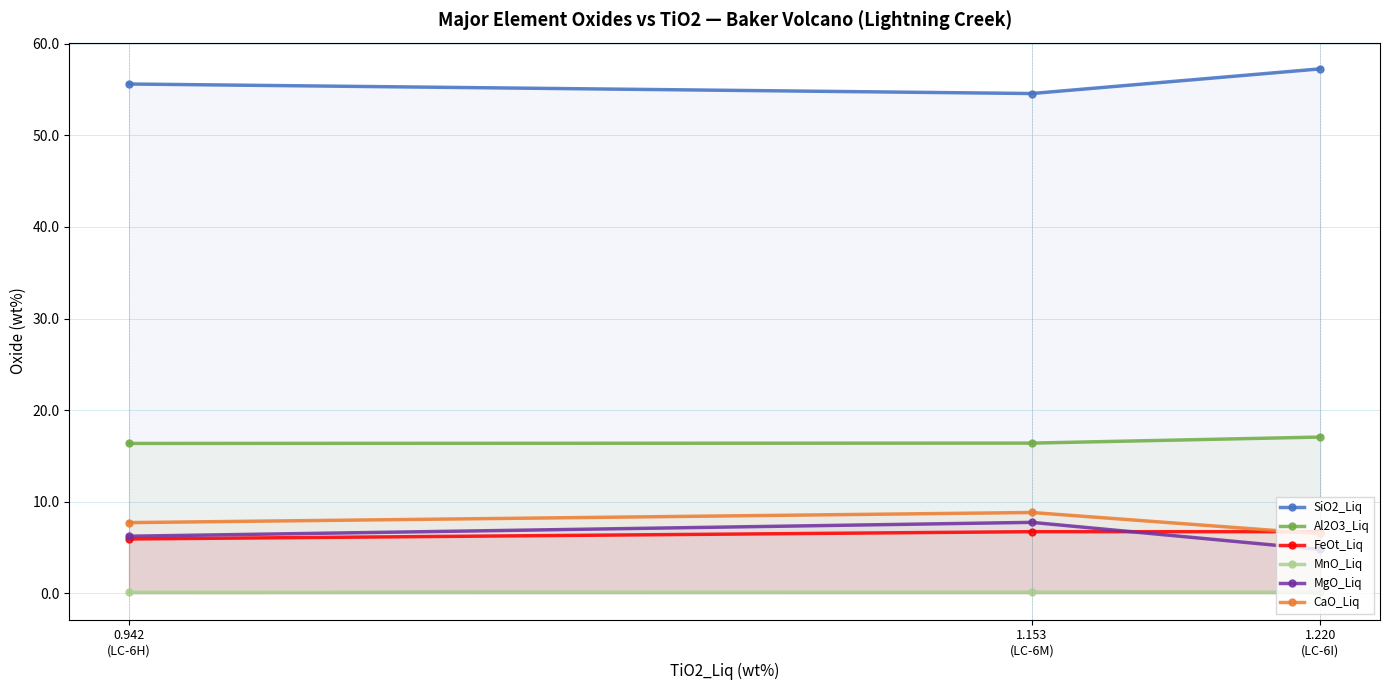

Reading left to right, extract all data points from this chart.

SiO2_Liq: 55.6	54.6	57.3
Al2O3_Liq: 16.4	16.4	17.1
FeOt_Liq: 5.9	6.7	6.7
MnO_Liq: 0.1	0.1	0.1
MgO_Liq: 6.2	7.7	4.8
CaO_Liq: 7.7	8.8	6.5